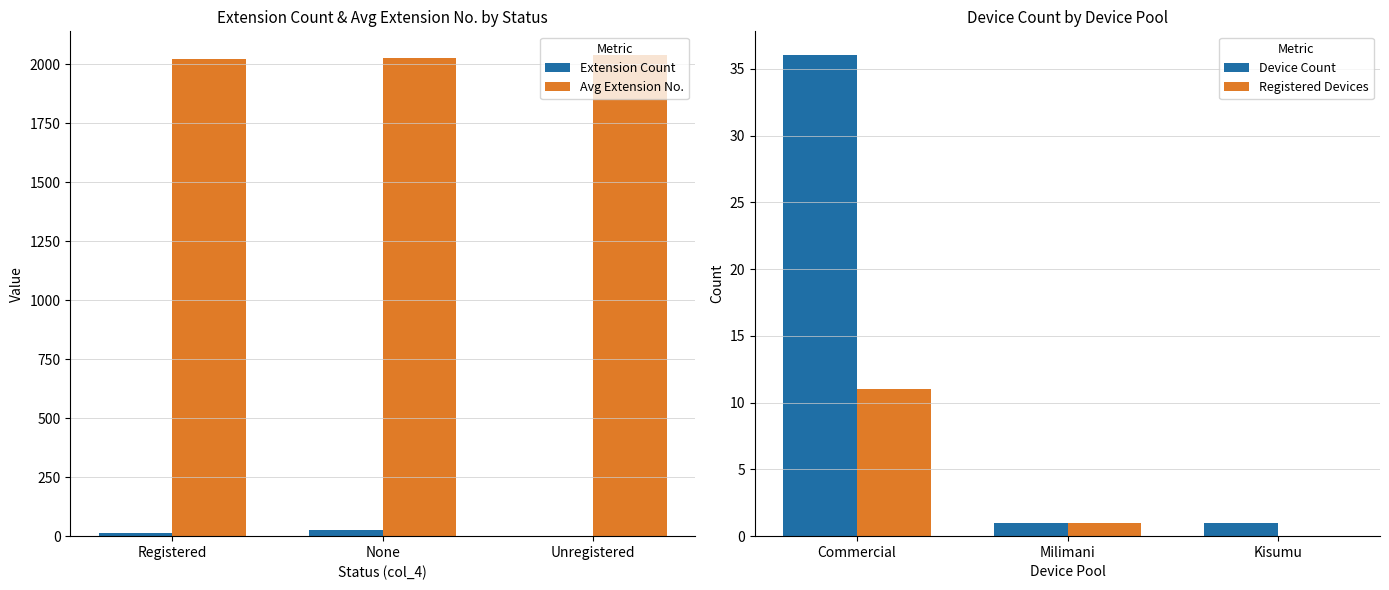

How many Extension Count values are between 1 and 26?

3